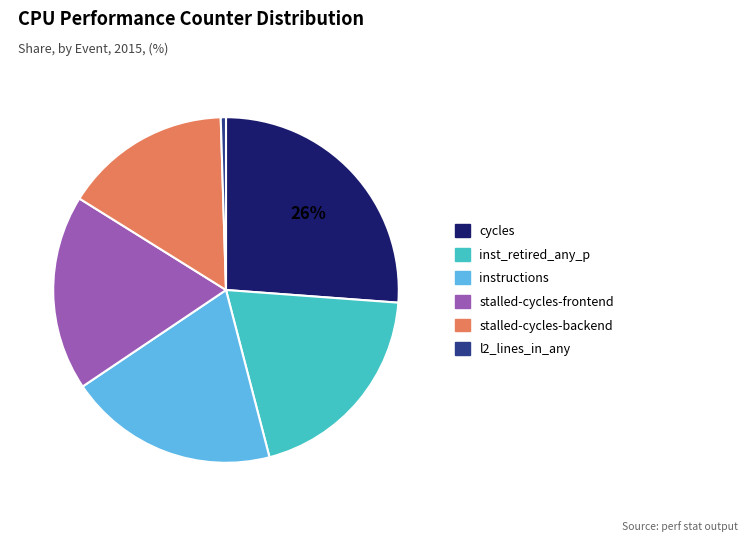

To the nearest percent, what is the average slice percentage?

17%